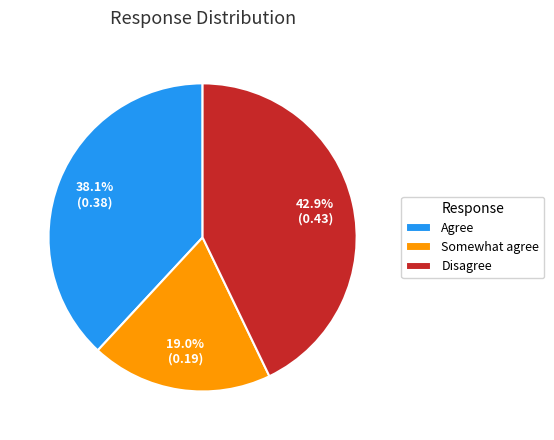

What percentage is the Disagree slice, to the nearest percent?

43%